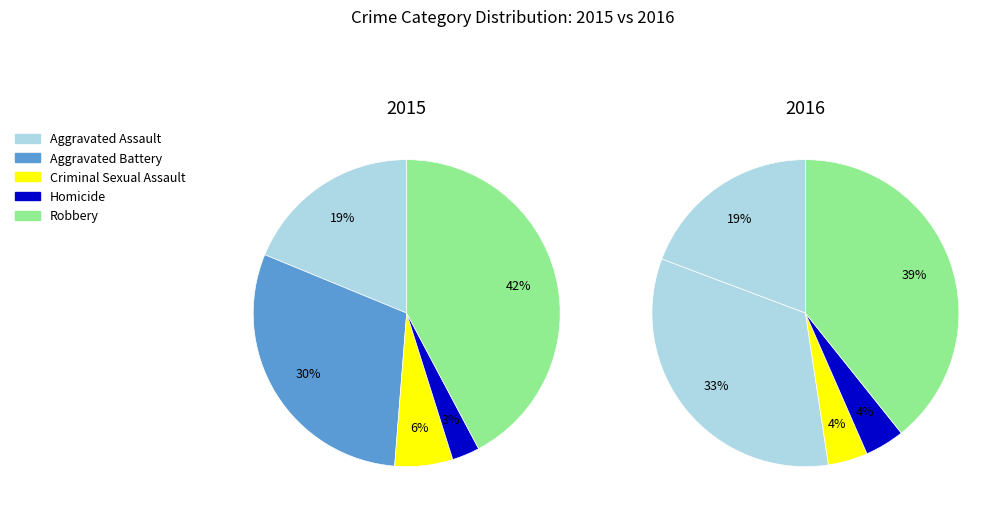

To the nearest percent, what portion does Criminal Sexual Assault represent?

6%